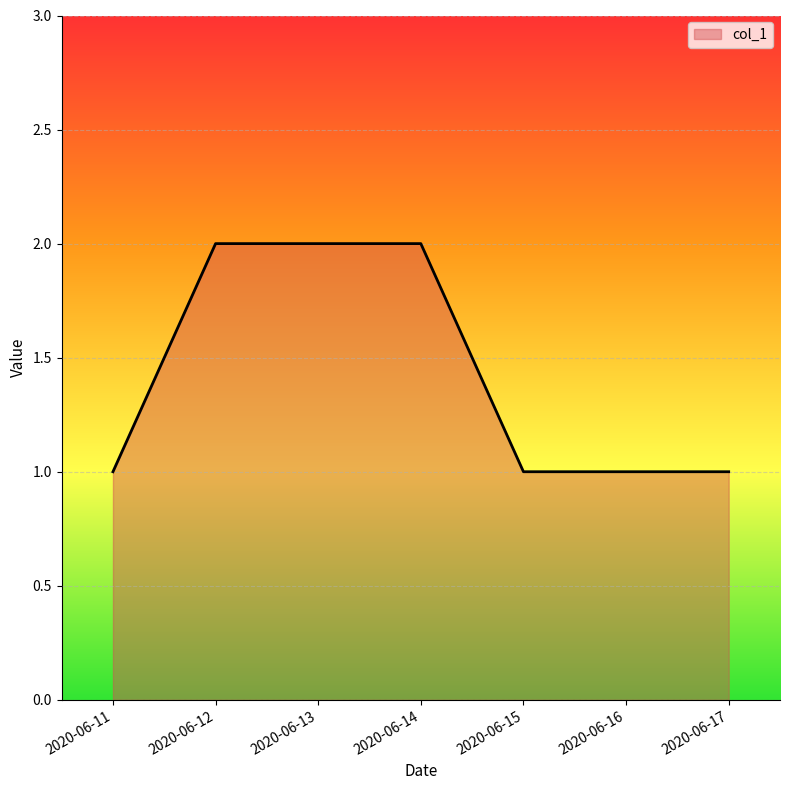

The value at 2020-06-14 is 2. True or false?

True